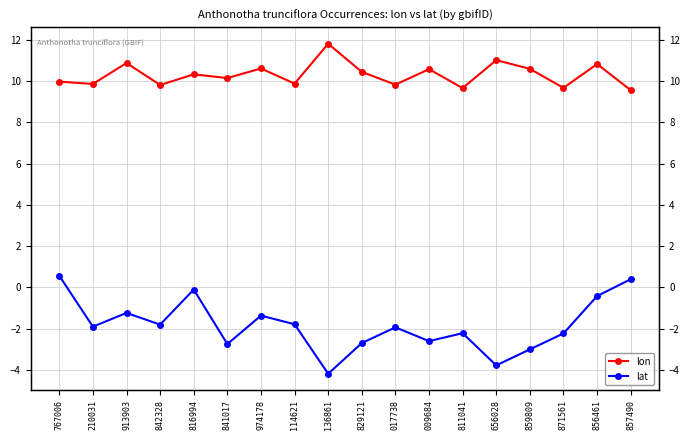

What value does the lat series have at 811041?

-2.2